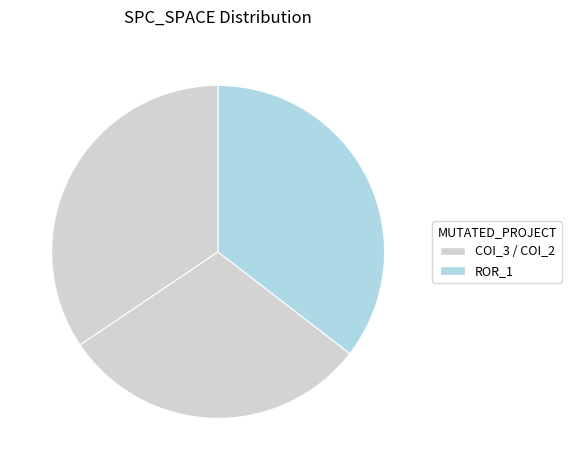

How many slices are in this pie chart?

3